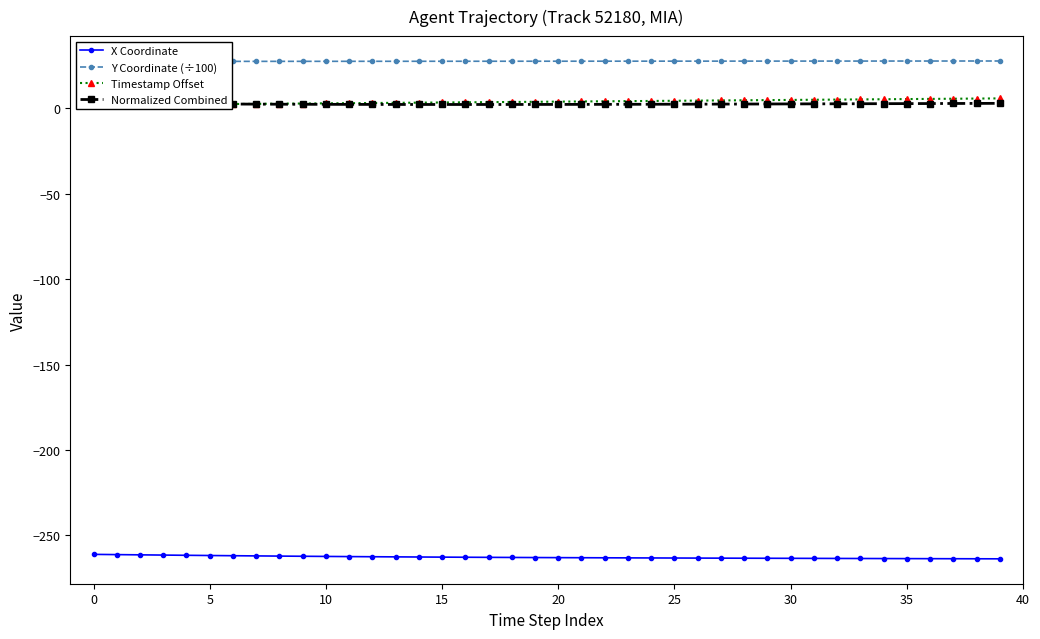

The value of Normalized Combined at 34 is 4.0. True or false?

False